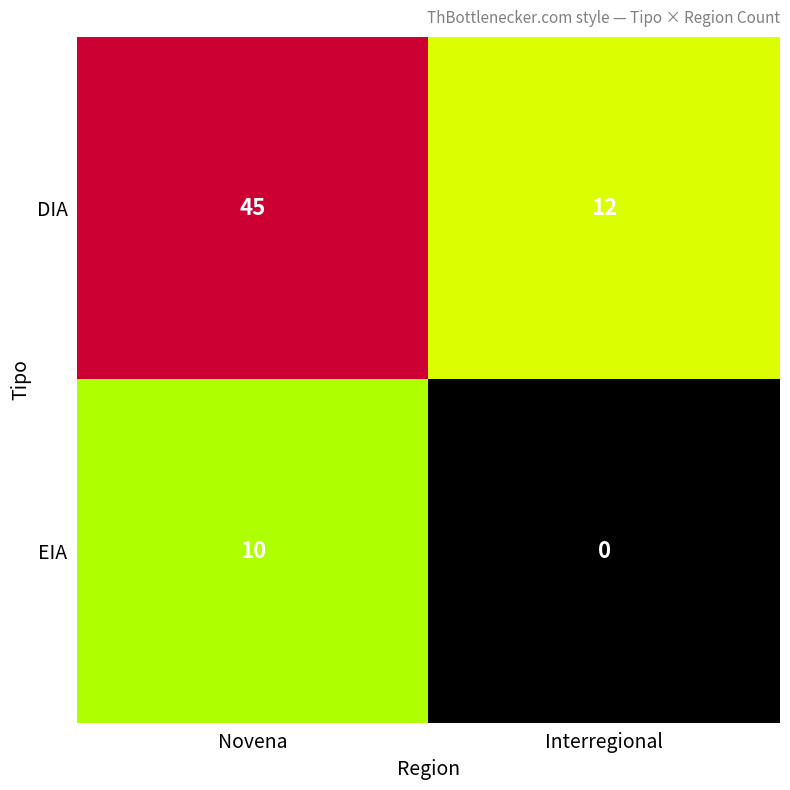

Rank the series at Novena from lowest to highest value.

EIA, DIA